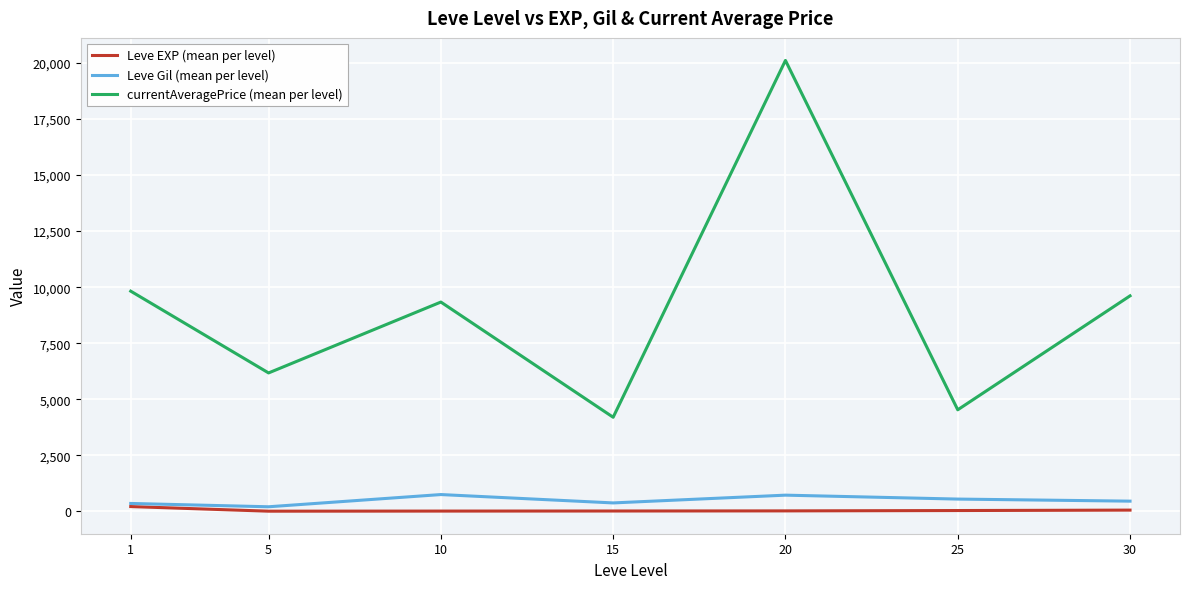

Where does the Leve EXP (mean per level) series first go above 18?

1